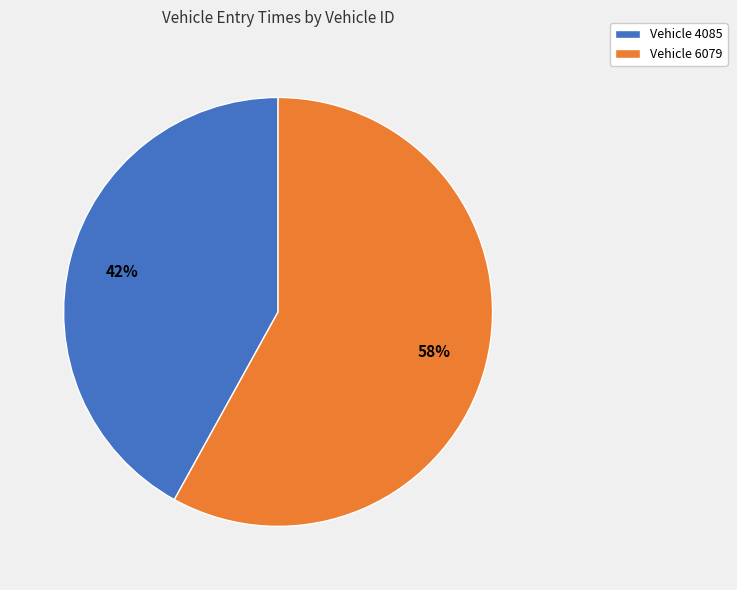

Is the sum of Vehicle 4085 and Vehicle 6079 greater than half?

Yes